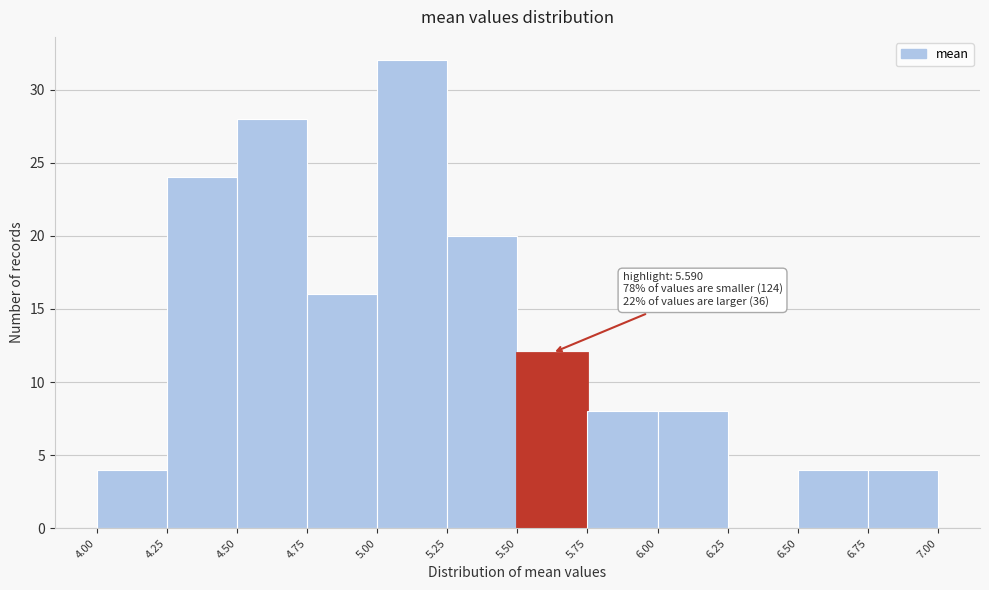

Which range on the x-axis has the tallest bar?

5.00 to 5.25